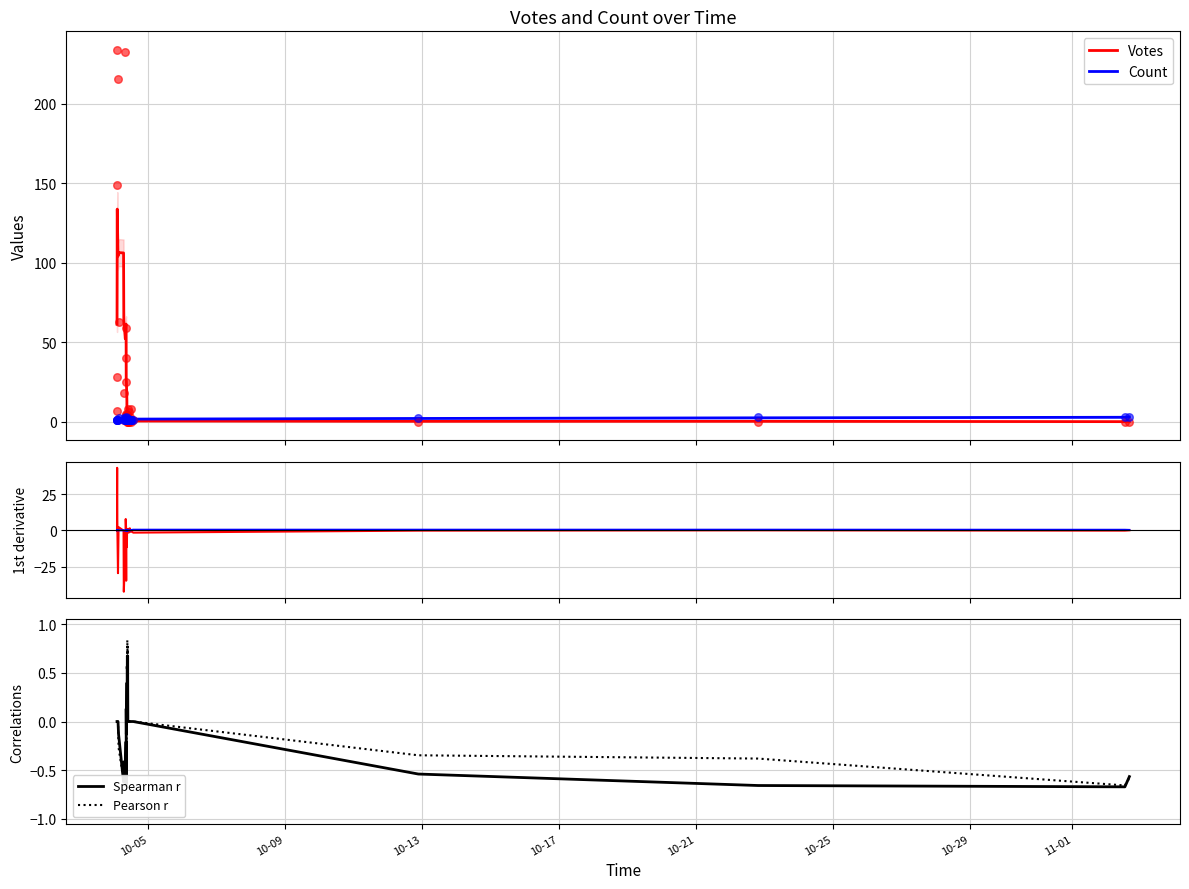

Is the value of Spearman r at 16 greater than the value of Votes at 36?

Yes